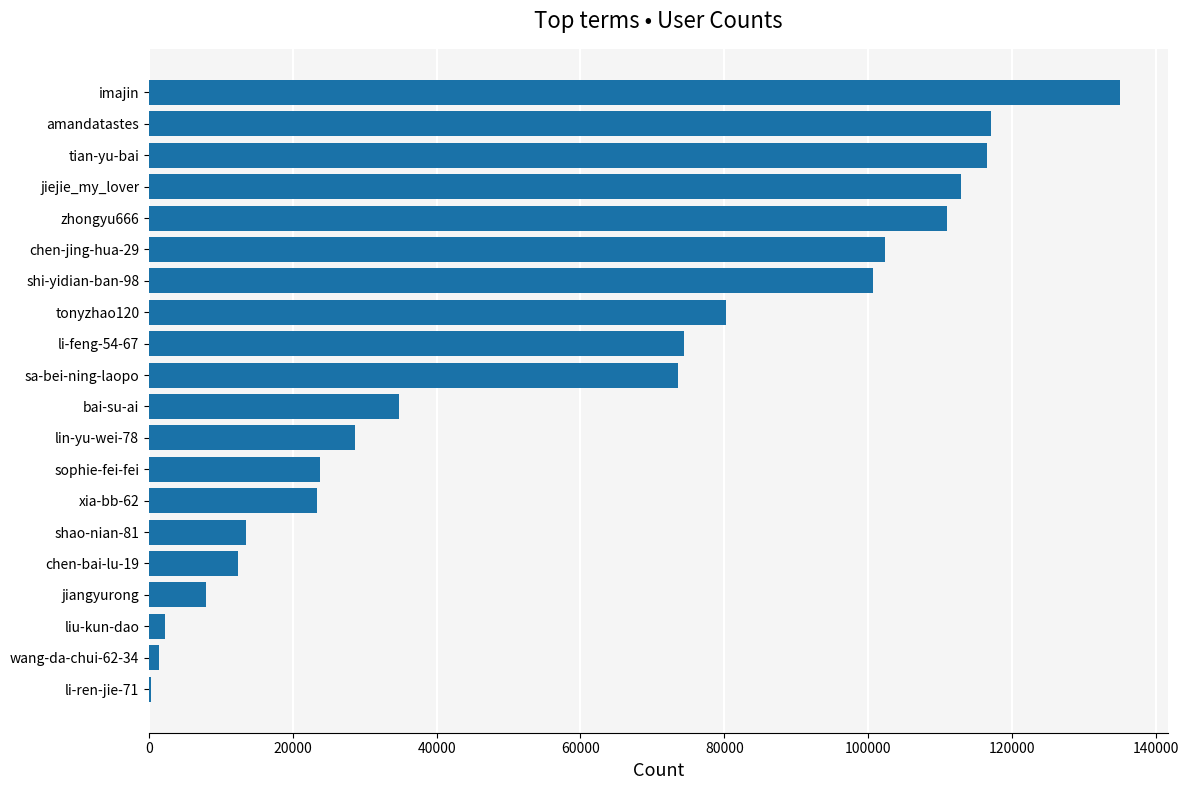

What is the sum of the values at amandatastes and sa-bei-ning-laopo?

190706